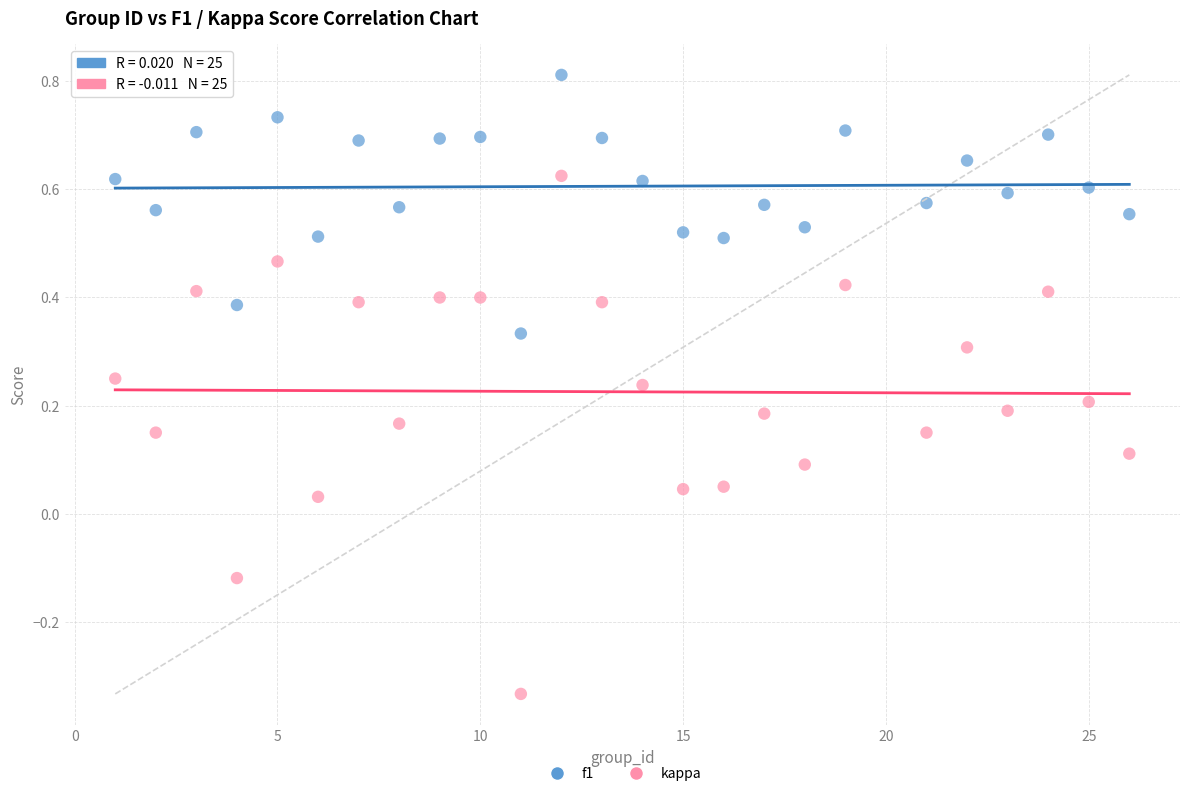

Which series contains the lowest Y value?

kappa